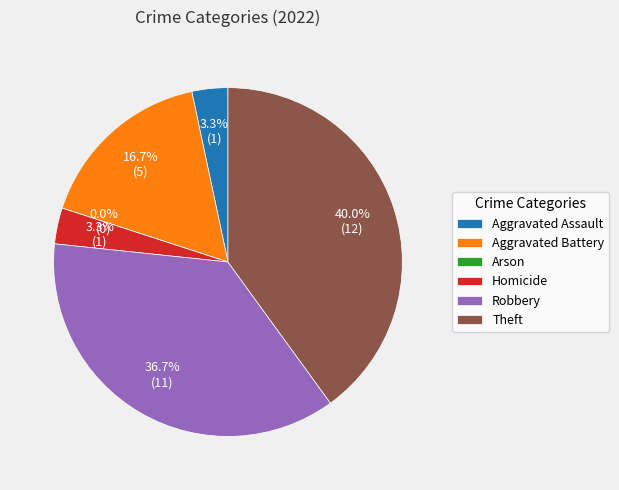

True or false: Aggravated Assault accounts for 3% of the total.

True